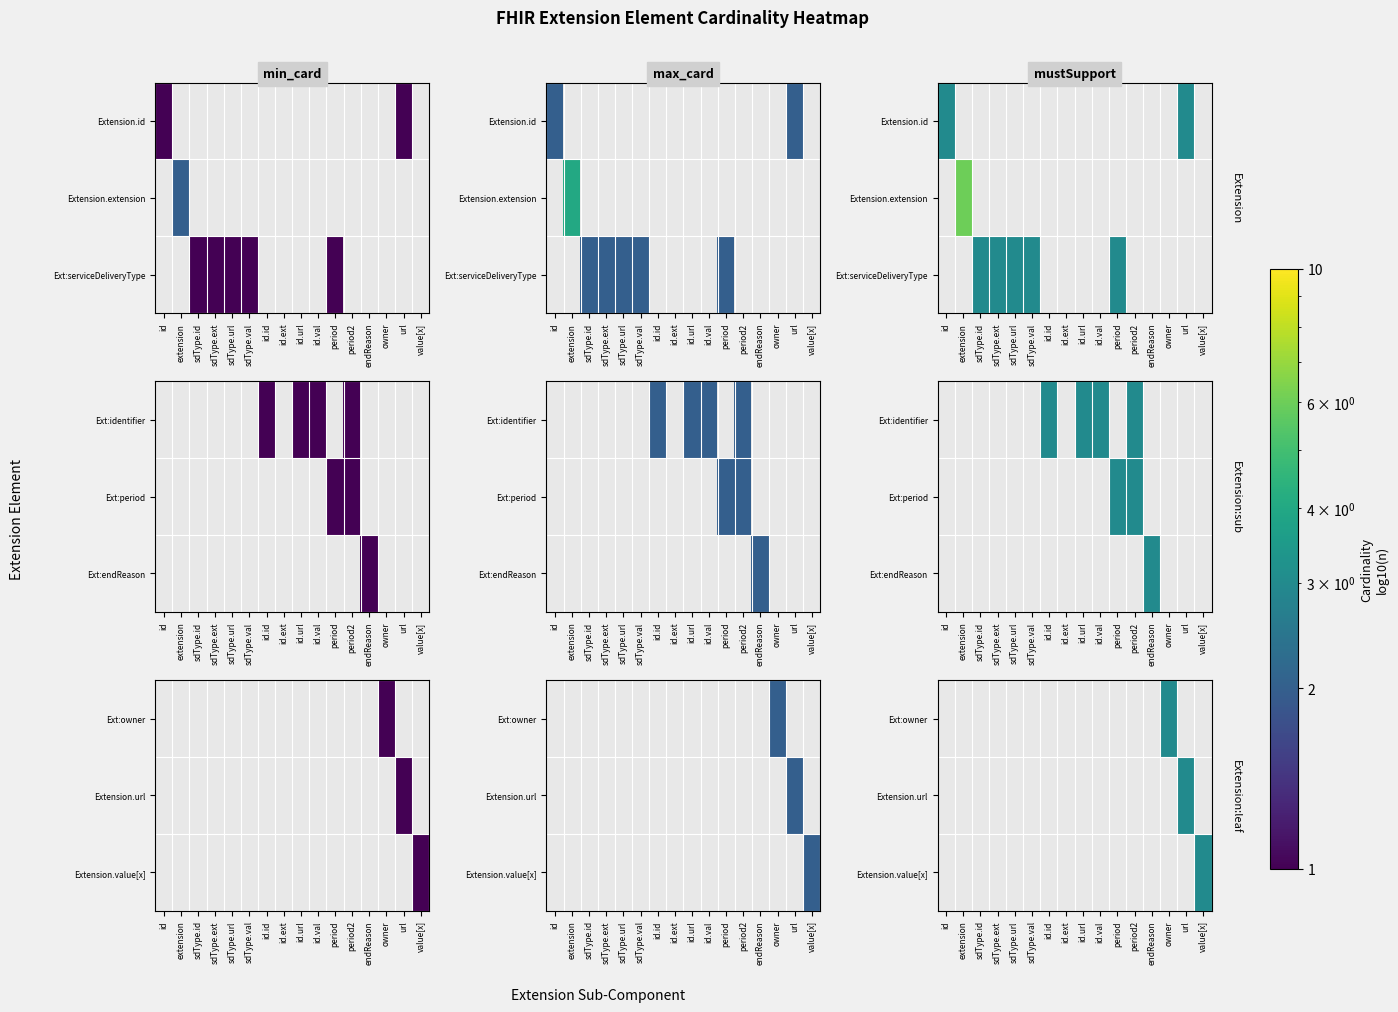

Which label corresponds to the smallest value in the chart?

owner